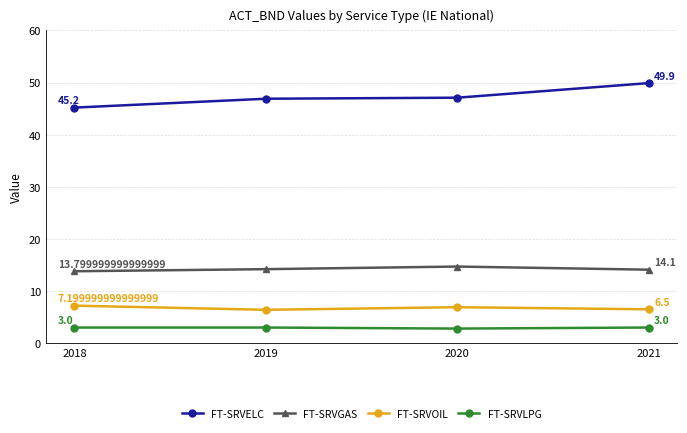

Does the chart display data point markers on the line(s)?

Yes